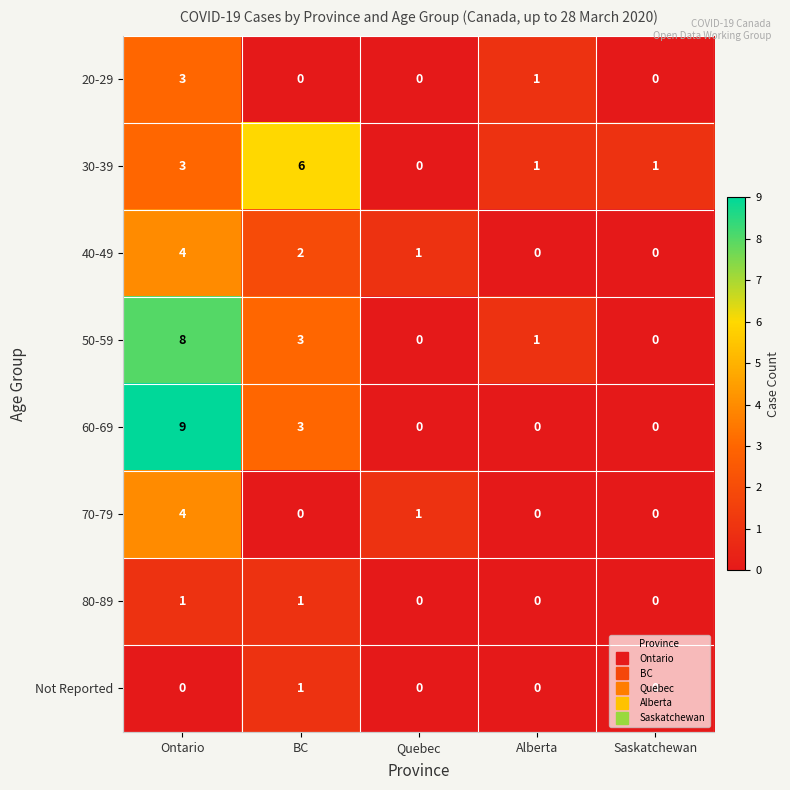

Where is 70-79 nearest to the value 2?

Quebec